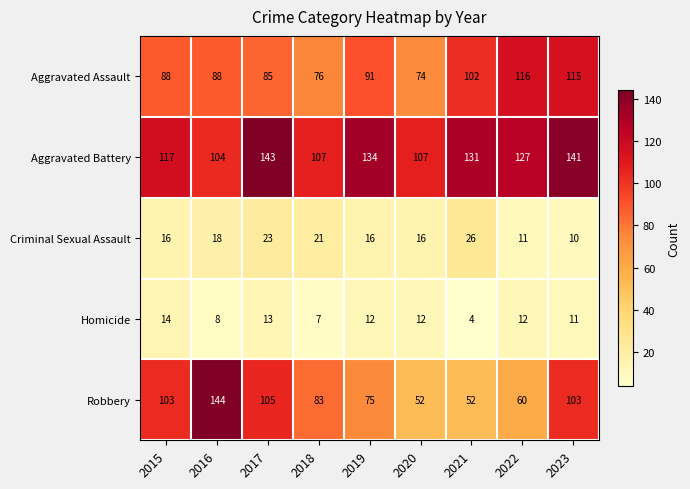

What is the sum of all Aggravated Battery values?

1111